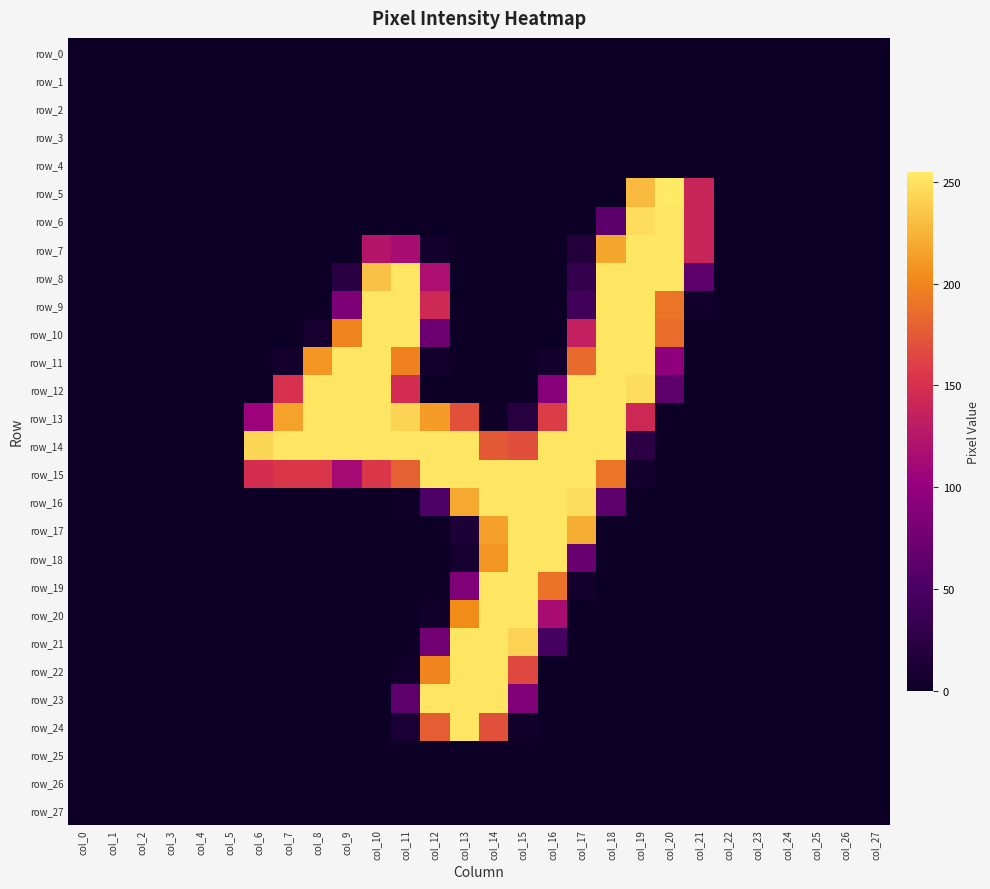

Which label corresponds to the smallest value in the chart?

col_0